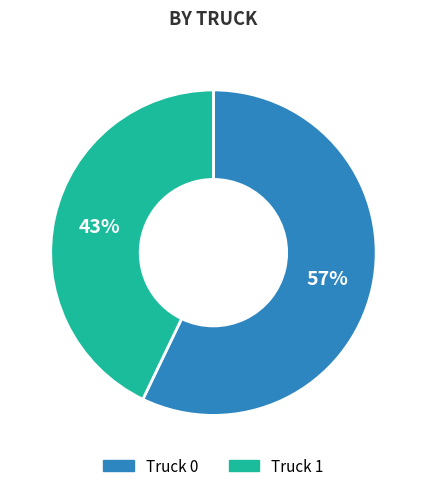

Is there any slice that represents more than half of the pie?

Yes